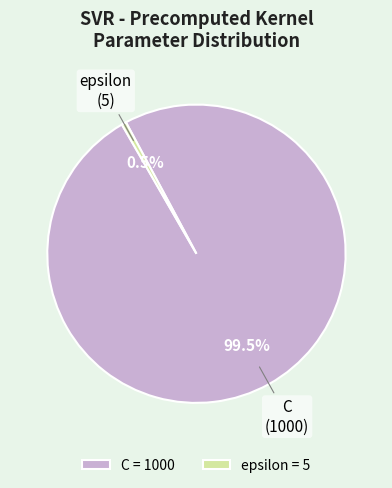

Which category has the biggest portion of the pie?

C